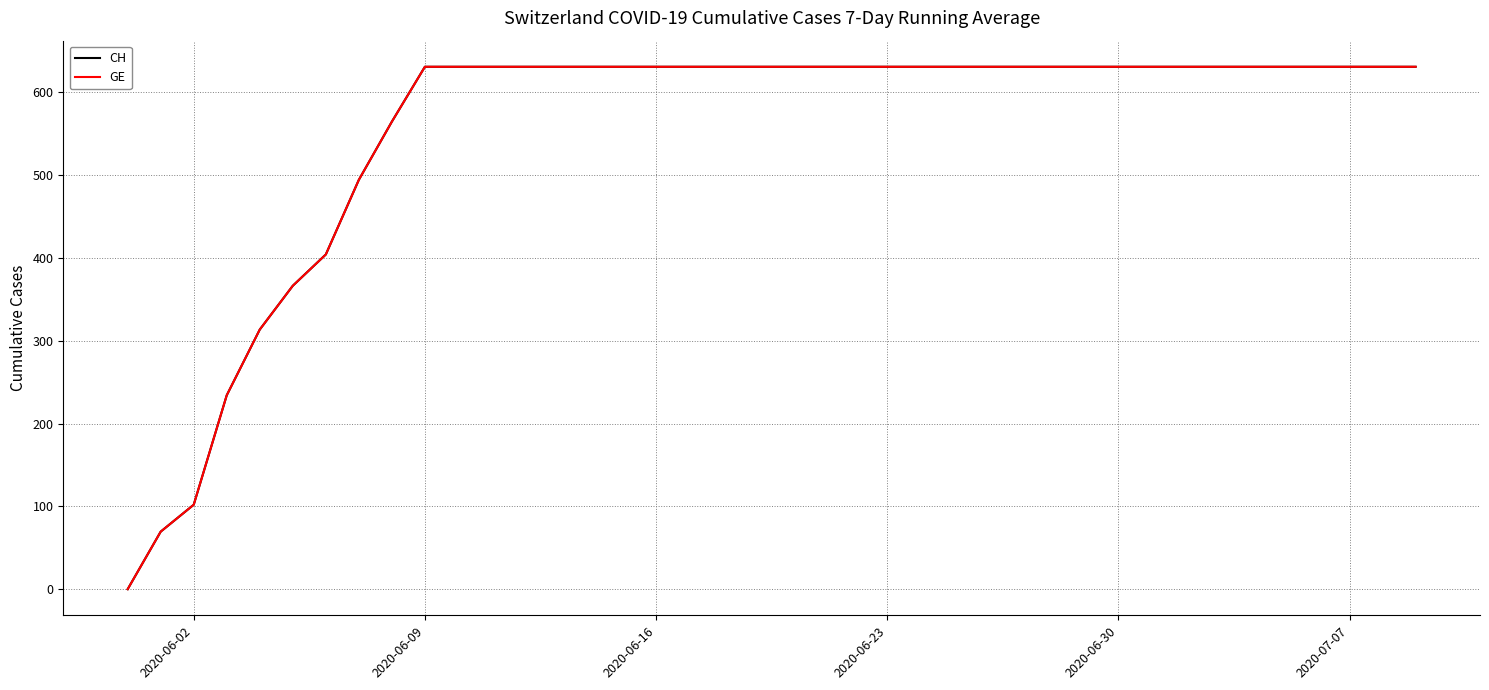

True or false: GE and CH intersect in this chart.

False